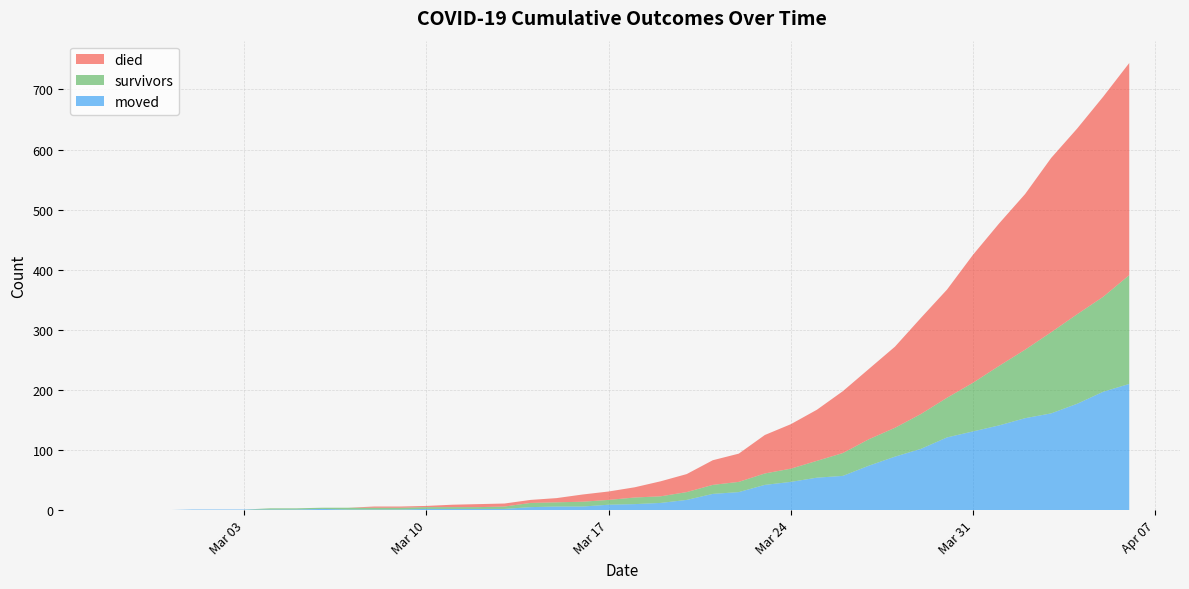

Reading right to left, extract all data points from this chart.

survivors: 2020-04-06=181	2020-04-05=158	2020-04-04=149	2020-04-03=135	2020-04-02=114	2020-04-01=99	2020-03-31=81	2020-03-30=66	2020-03-29=58	2020-03-28=48	2020-03-27=44	2020-03-26=38	2020-03-25=28	2020-03-24=22	2020-03-23=19	2020-03-22=17	2020-03-21=15	2020-03-20=13	2020-03-19=11	2020-03-18=11	2020-03-17=8	2020-03-16=8	2020-03-15=7	2020-03-14=7	2020-03-13=4	2020-03-12=3	2020-03-11=3	2020-03-10=3	2020-03-09=3	2020-03-08=3	2020-03-07=3	2020-03-06=2	2020-03-05=2	2020-03-04=2	2020-03-03=0	2020-03-02=0	2020-03-01=0	2020-02-29=0	2020-02-28=0	2020-02-27=0
died: 2020-04-06=353	2020-04-05=333	2020-04-04=309	2020-04-03=290	2020-04-02=259	2020-04-01=237	2020-03-31=213	2020-03-30=180	2020-03-29=160	2020-03-28=135	2020-03-27=117	2020-03-26=103	2020-03-25=85	2020-03-24=74	2020-03-23=64	2020-03-22=47	2020-03-21=41	2020-03-20=30	2020-03-19=25	2020-03-18=17	2020-03-17=14	2020-03-16=12	2020-03-15=7	2020-03-14=5	2020-03-13=5	2020-03-12=5	2020-03-11=4	2020-03-10=2	2020-03-09=2	2020-03-08=2	2020-03-07=0	2020-03-06=0	2020-03-05=0	2020-03-04=0	2020-03-03=0	2020-03-02=0	2020-03-01=0	2020-02-29=0	2020-02-28=0	2020-02-27=0
moved: 2020-04-06=210	2020-04-05=197	2020-04-04=177	2020-04-03=161	2020-04-02=153	2020-04-01=141	2020-03-31=131	2020-03-30=121	2020-03-29=102	2020-03-28=89	2020-03-27=74	2020-03-26=57	2020-03-25=54	2020-03-24=47	2020-03-23=42	2020-03-22=30	2020-03-21=27	2020-03-20=17	2020-03-19=12	2020-03-18=10	2020-03-17=9	2020-03-16=6	2020-03-15=6	2020-03-14=5	2020-03-13=2	2020-03-12=2	2020-03-11=2	2020-03-10=2	2020-03-09=1	2020-03-08=1	2020-03-07=1	2020-03-06=2	2020-03-05=1	2020-03-04=1	2020-03-03=1	2020-03-02=1	2020-03-01=1	2020-02-29=0	2020-02-28=0	2020-02-27=0